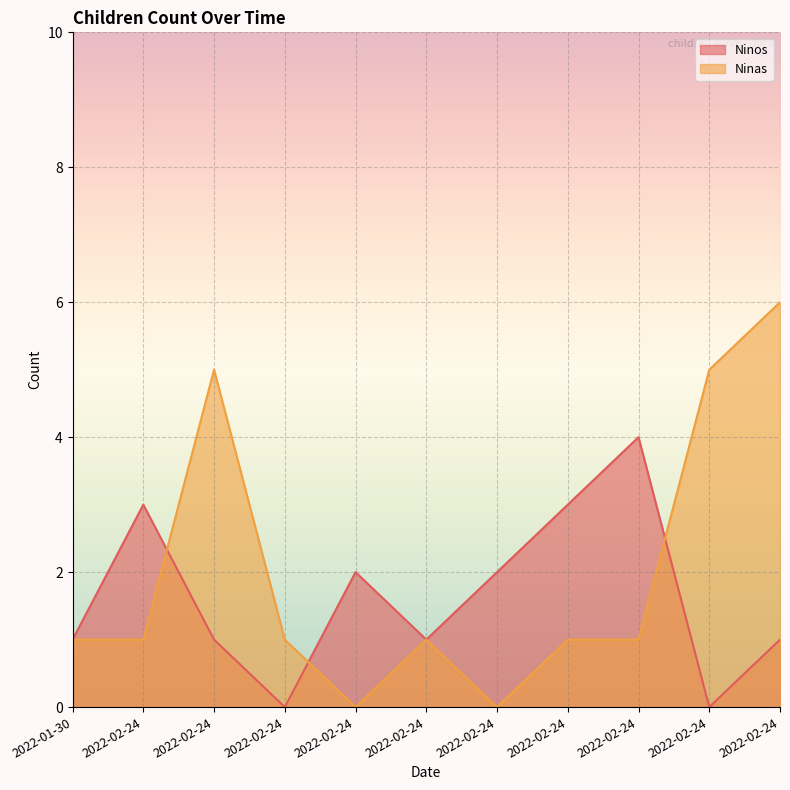

Which series ends up on top after the final intersection of Ninas and Ninos?

Ninas